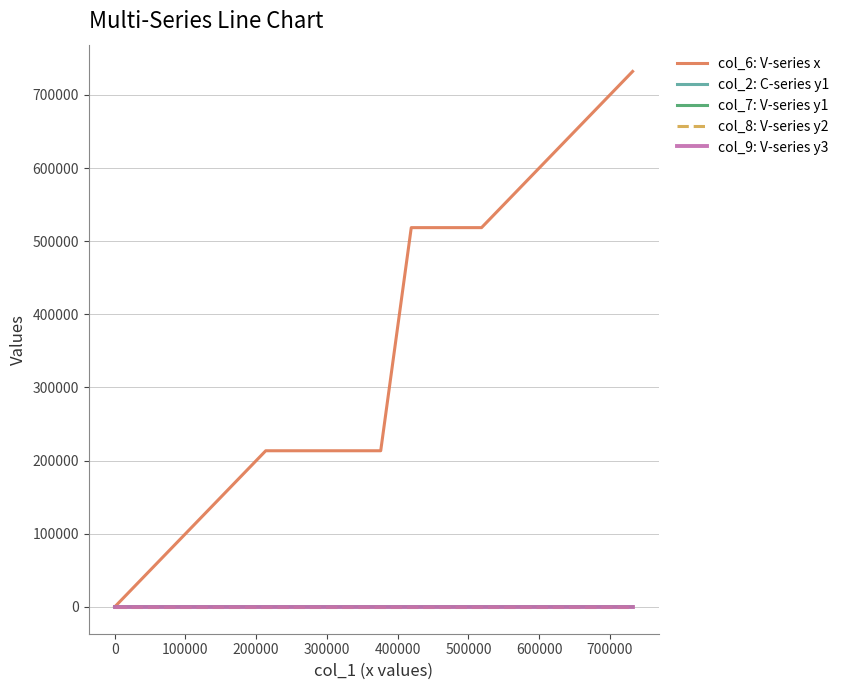

Which series has the largest range (max minus min)?

col_6: V-series x